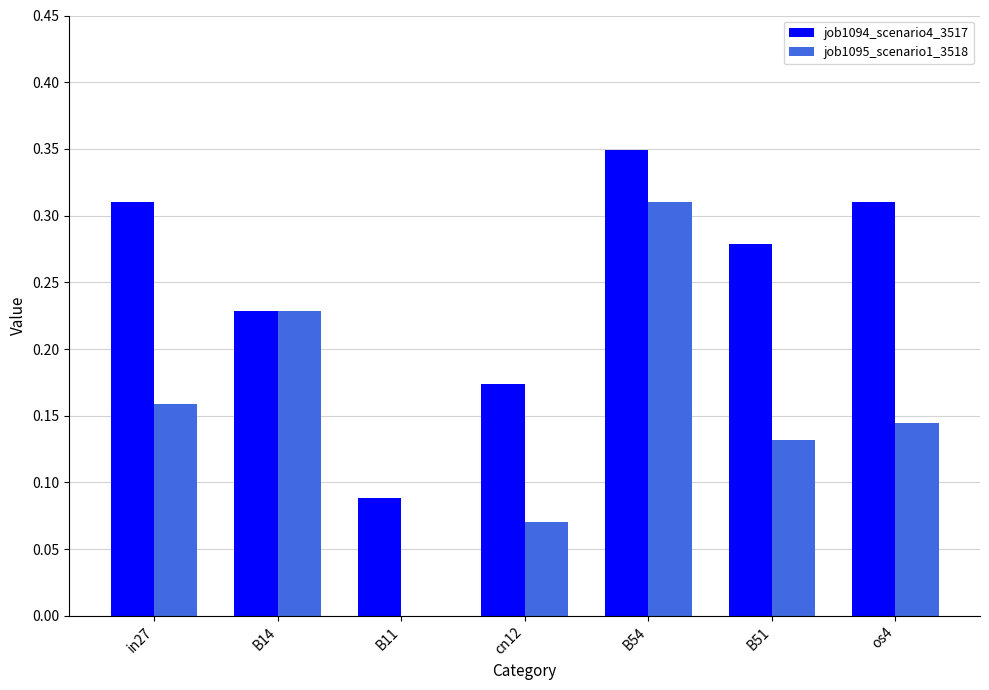

What is the total value across all series at B14?

0.5